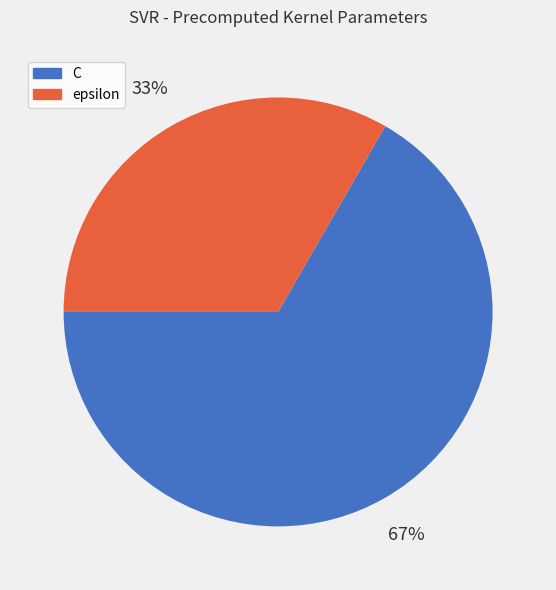

Between epsilon and C, which is larger?

C